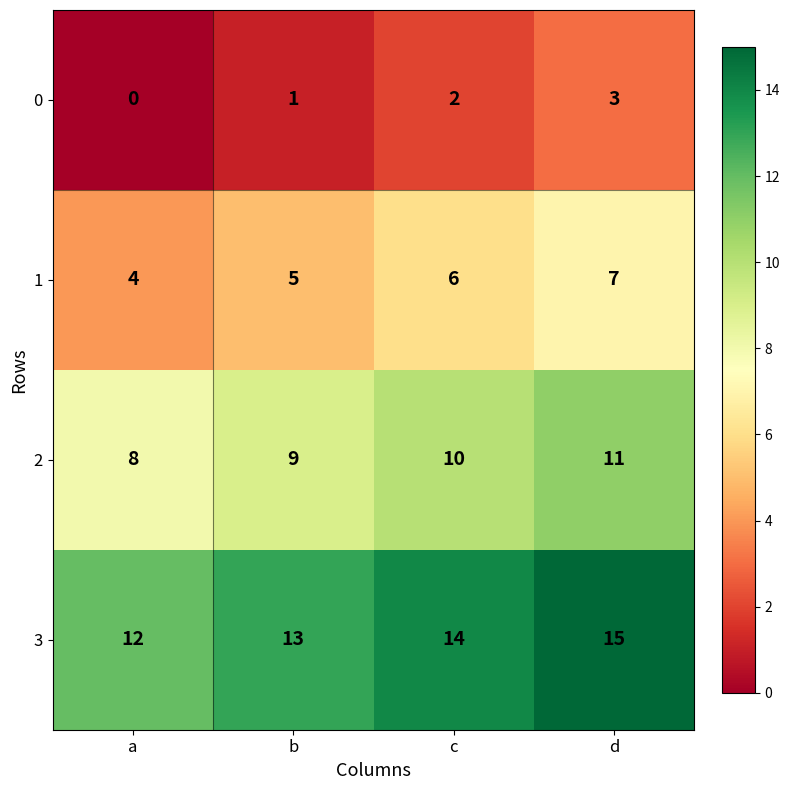

Reading left to right, extract all data points from this chart.

0: a=0	b=1	c=2	d=3
1: a=4	b=5	c=6	d=7
2: a=8	b=9	c=10	d=11
3: a=12	b=13	c=14	d=15